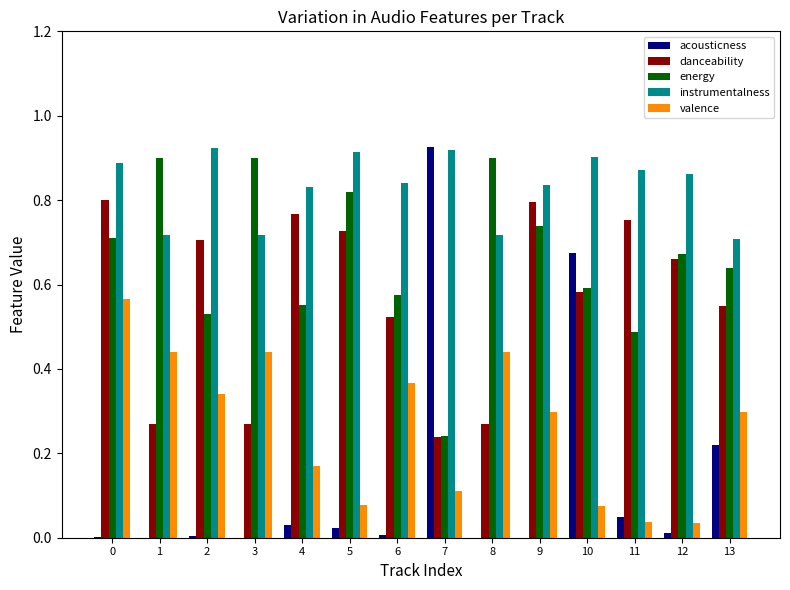

Between 0 and 12, which series saw the biggest shift?

valence